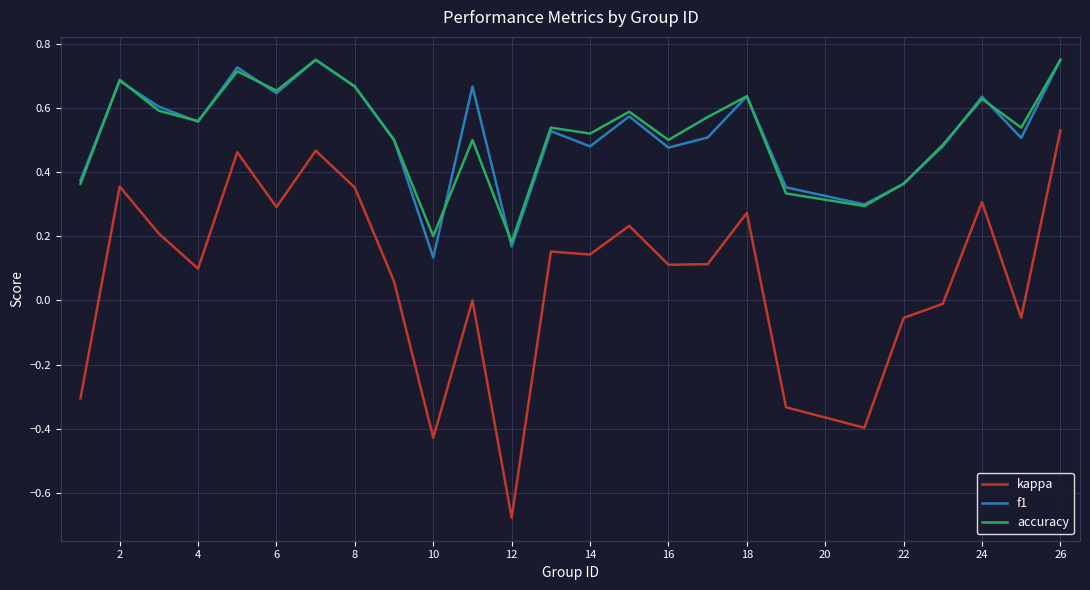

True or false: f1 and kappa intersect in this chart.

False